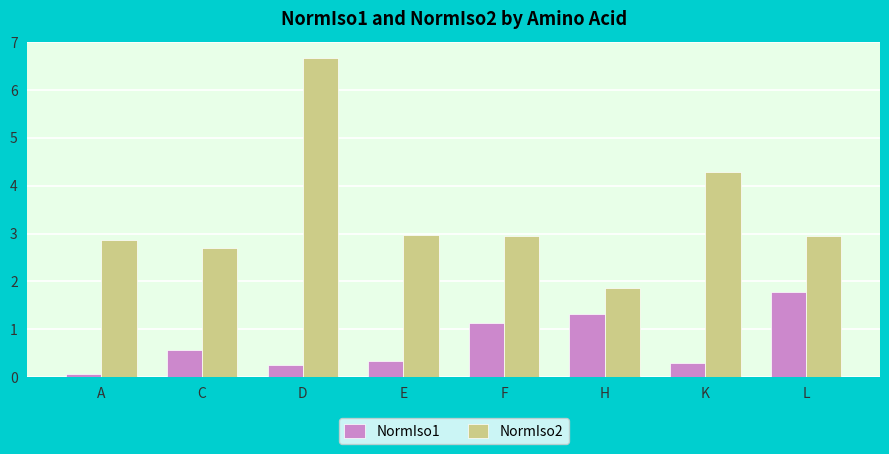

Which series has the widest spread of values?

NormIso2